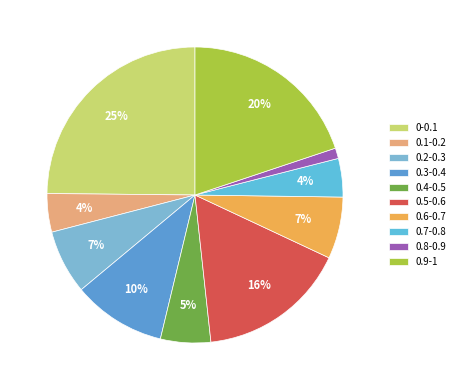

Does 0.6-0.7 account for over 50% of the chart?

No